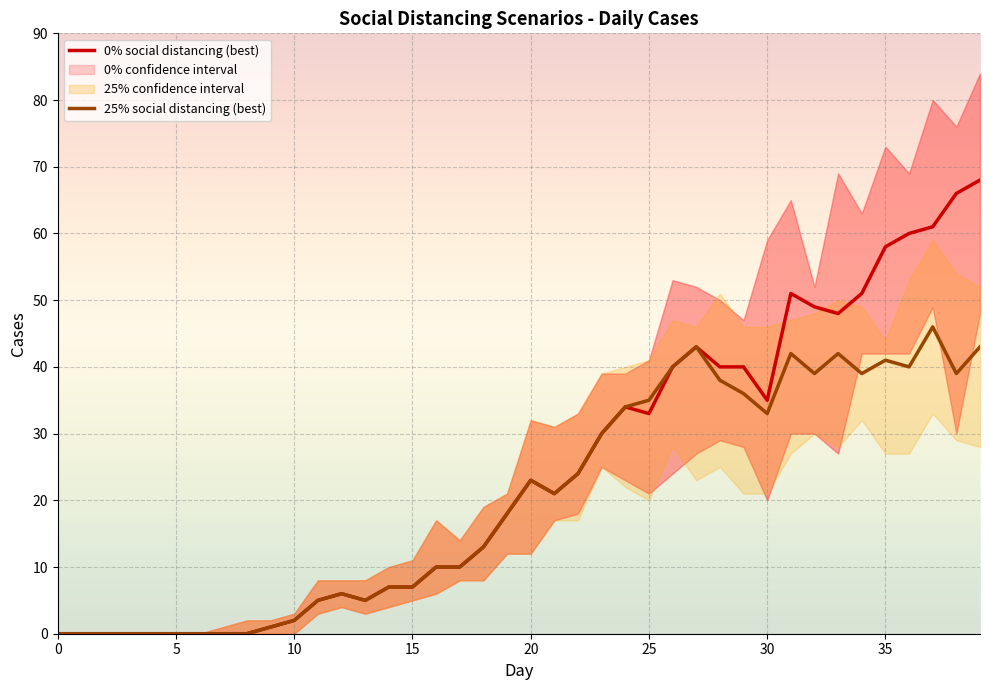

True or false: 25% social distancing (best) has more than 2 points higher than both neighbors.

True